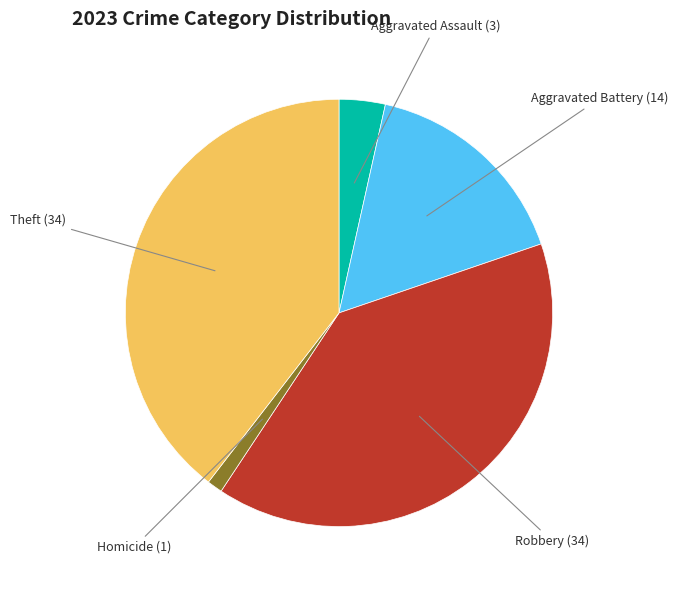

Is the sum of Aggravated Battery and Theft greater than half?

Yes